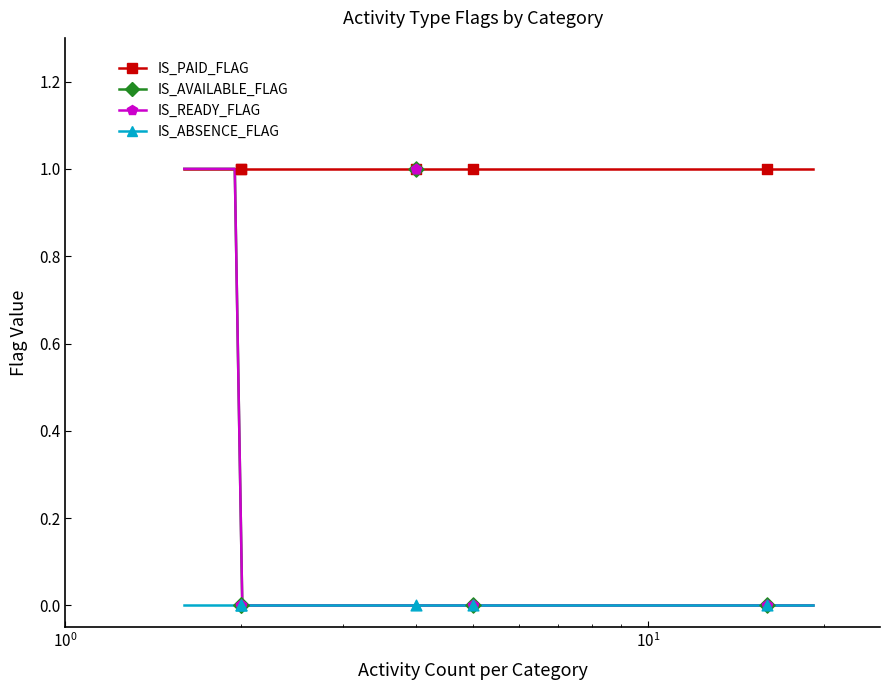

Which series has the largest Y range (max minus min)?

IS_AVAILABLE_FLAG